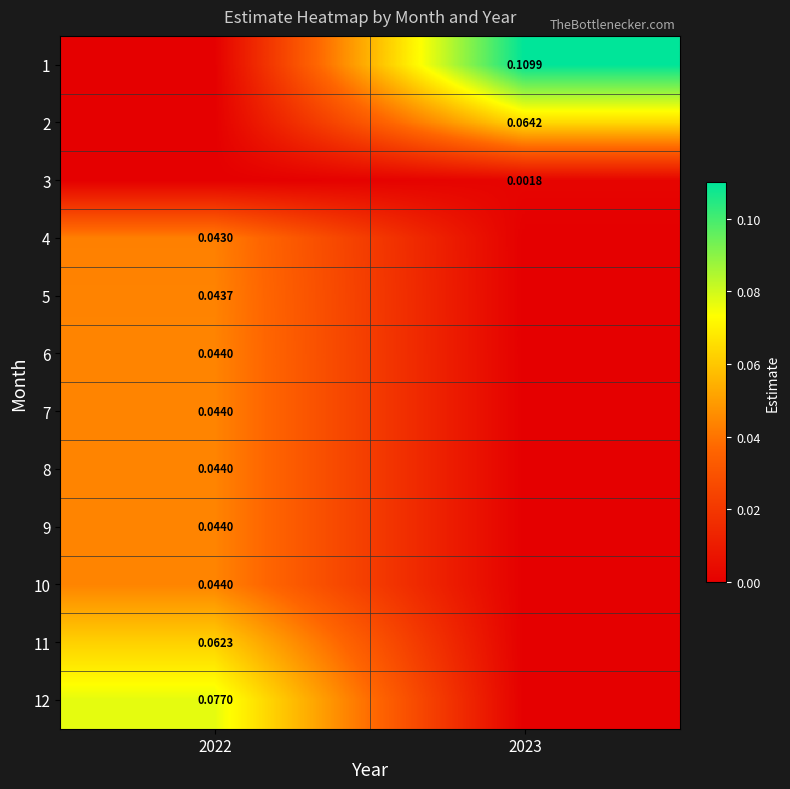

Which category has the highest value across all series?

2023